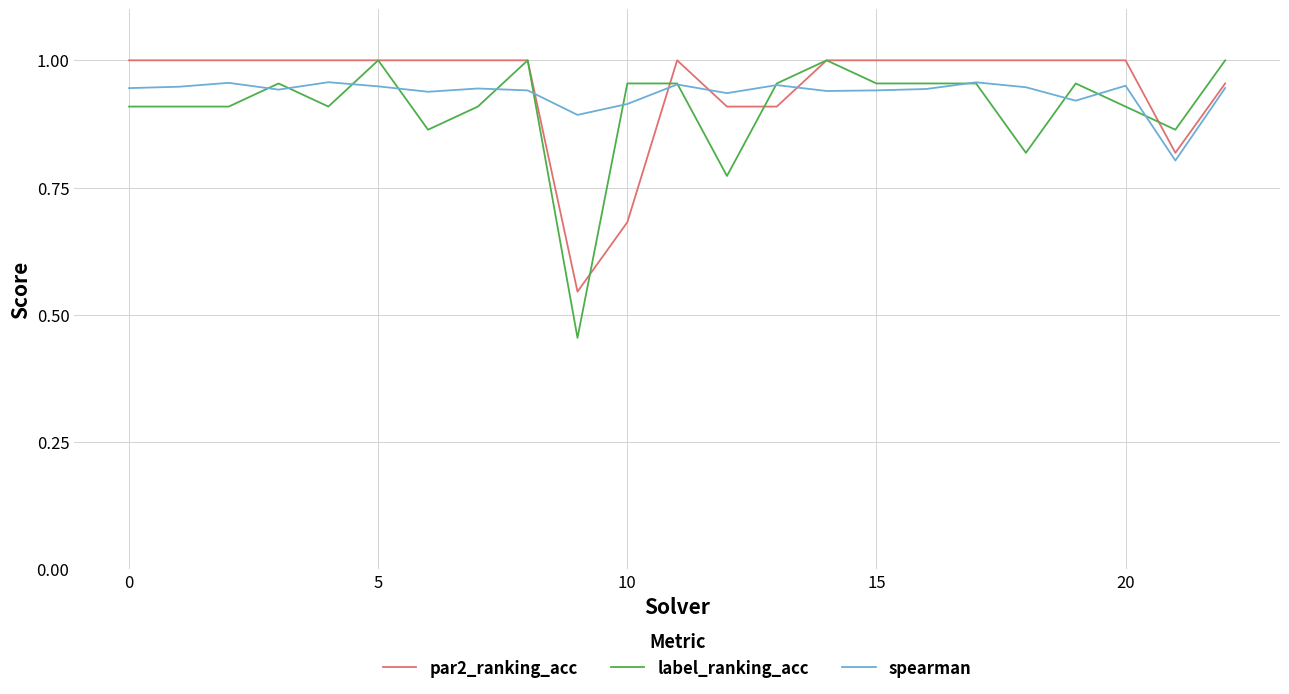

Which series has the largest range (max minus min)?

label_ranking_acc